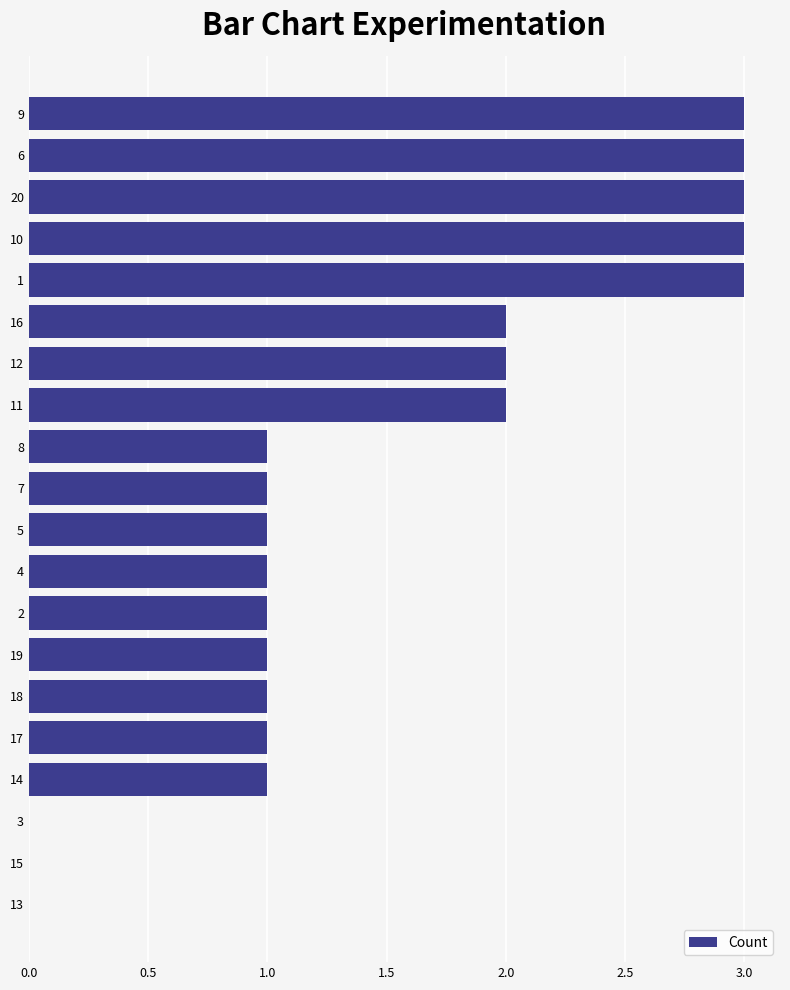

What is the sum of all values?

30